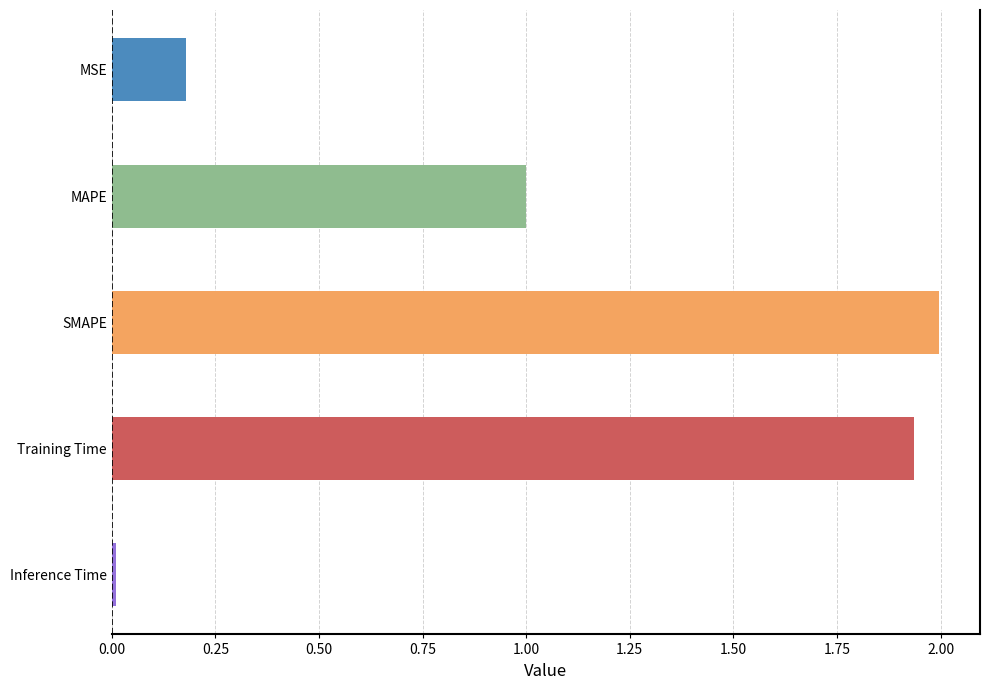

Is it true that the value at SMAPE is 0.7?

False